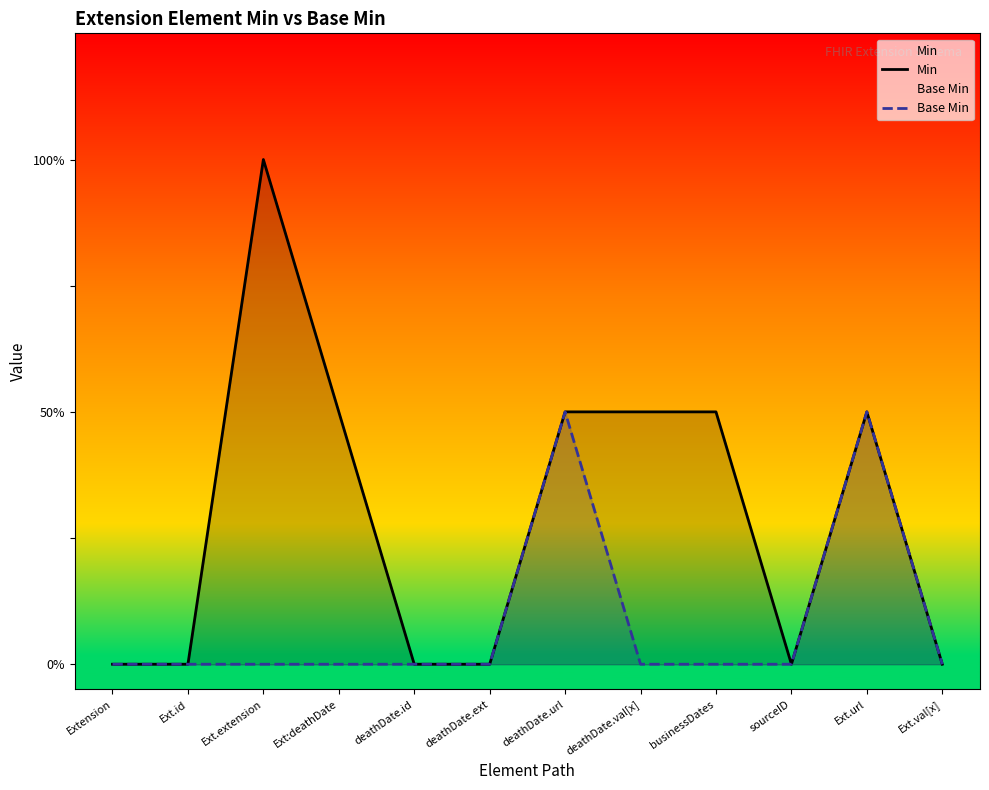

Which category has the lowest value across all series?

Extension